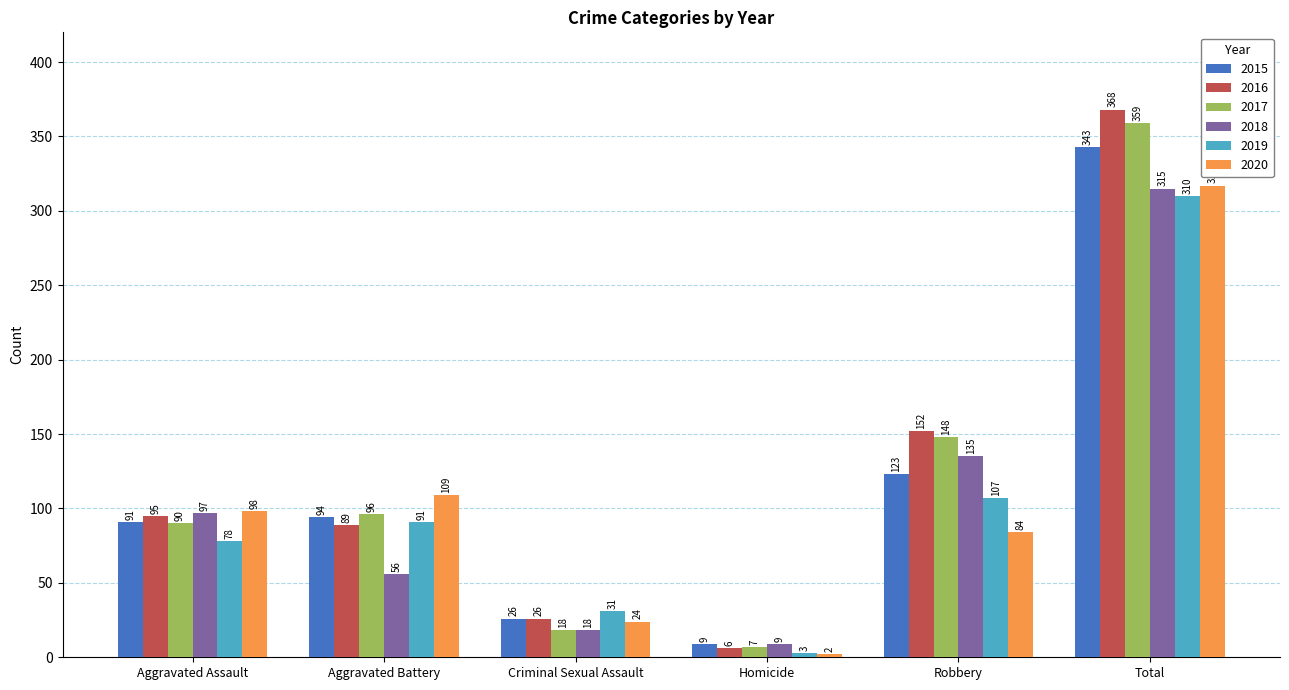

Reading left to right, what are all the values shown in this chart?

2015: 91	94	26	9	123	343
2016: 95	89	26	6	152	368
2017: 90	96	18	7	148	359
2018: 97	56	18	9	135	315
2019: 78	91	31	3	107	310
2020: 98	109	24	2	84	317